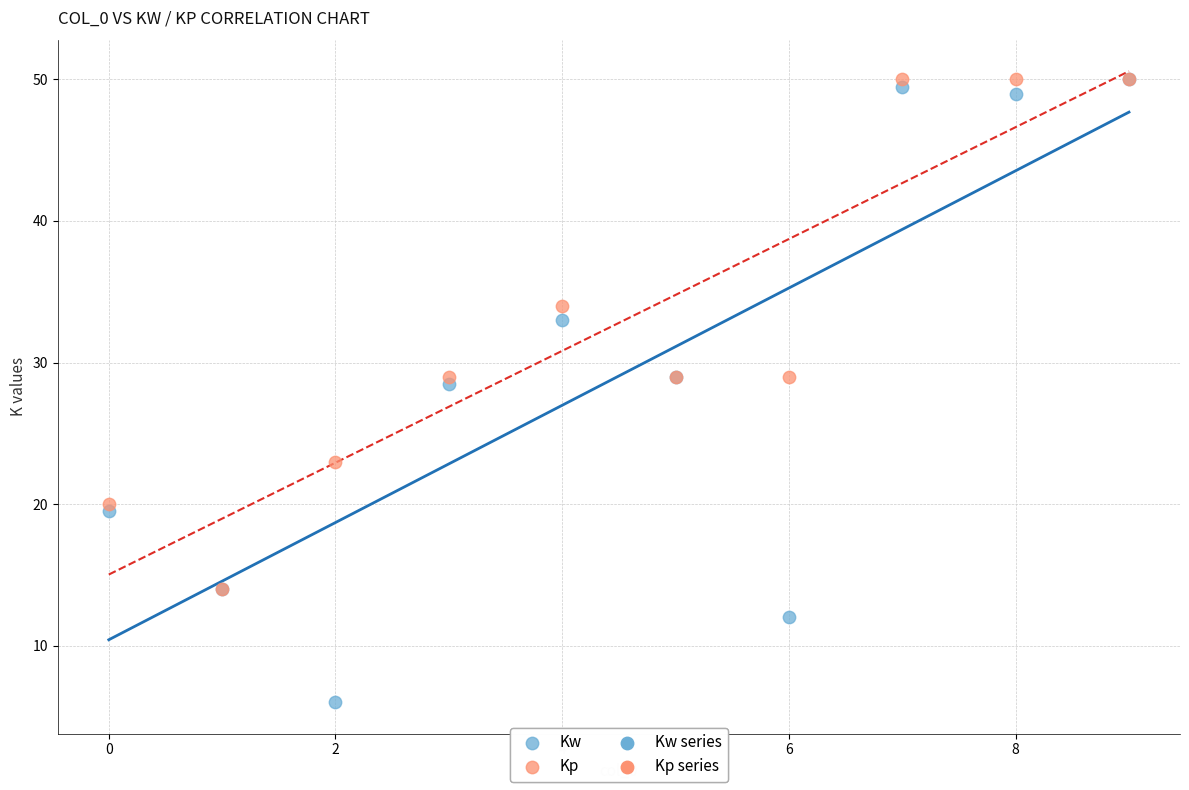

In the Kp series, what Y value is closest to 32?

34.0